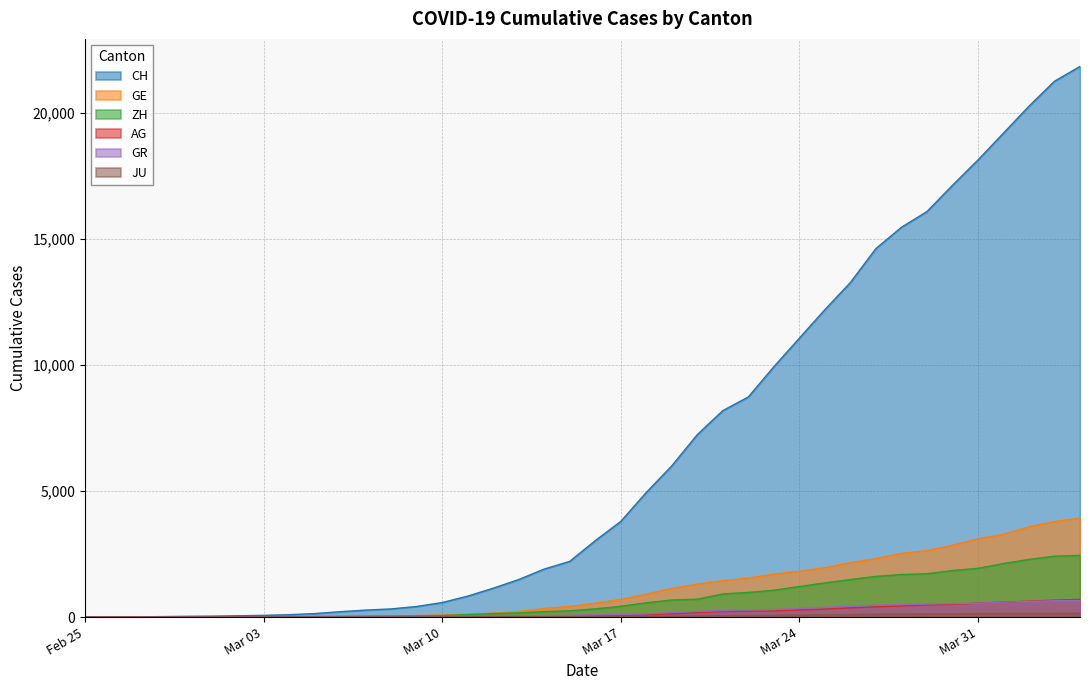

True or false: CH has more than 1 points higher than both neighbors.

False